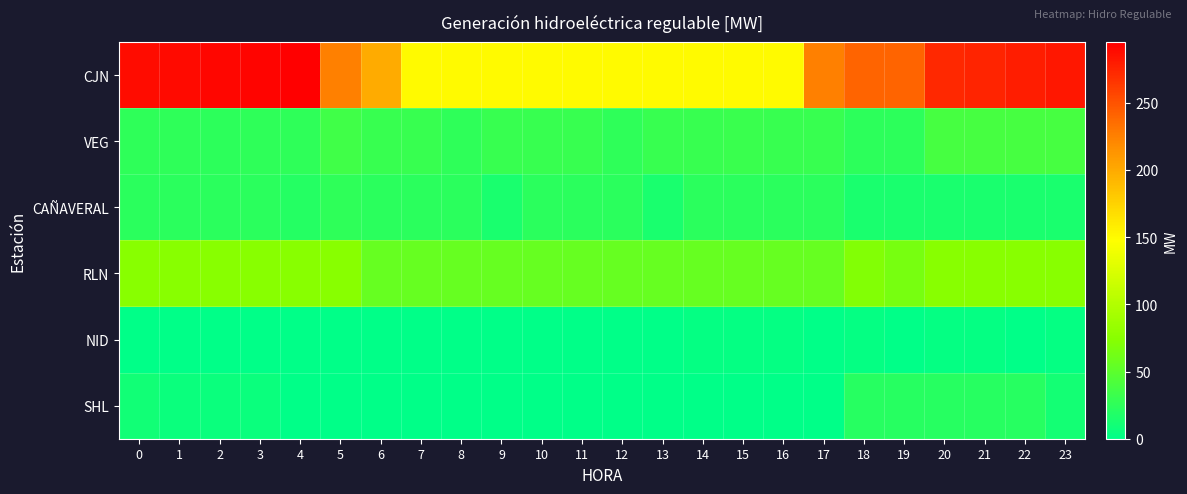

Which series has the largest total across all categories?

CJN